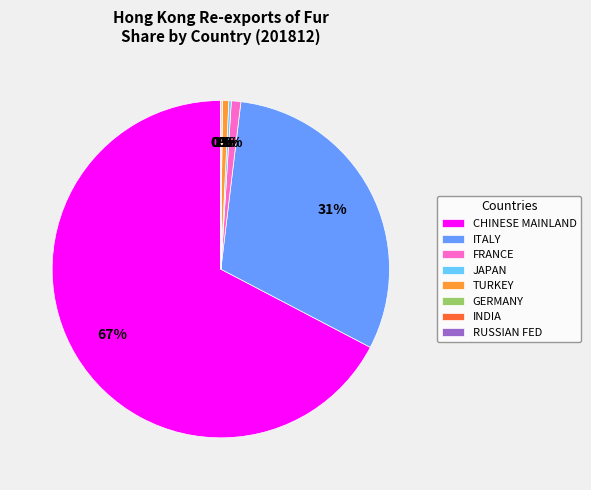

The CHINESE MAINLAND slice represents 54% of the pie. True or false?

False